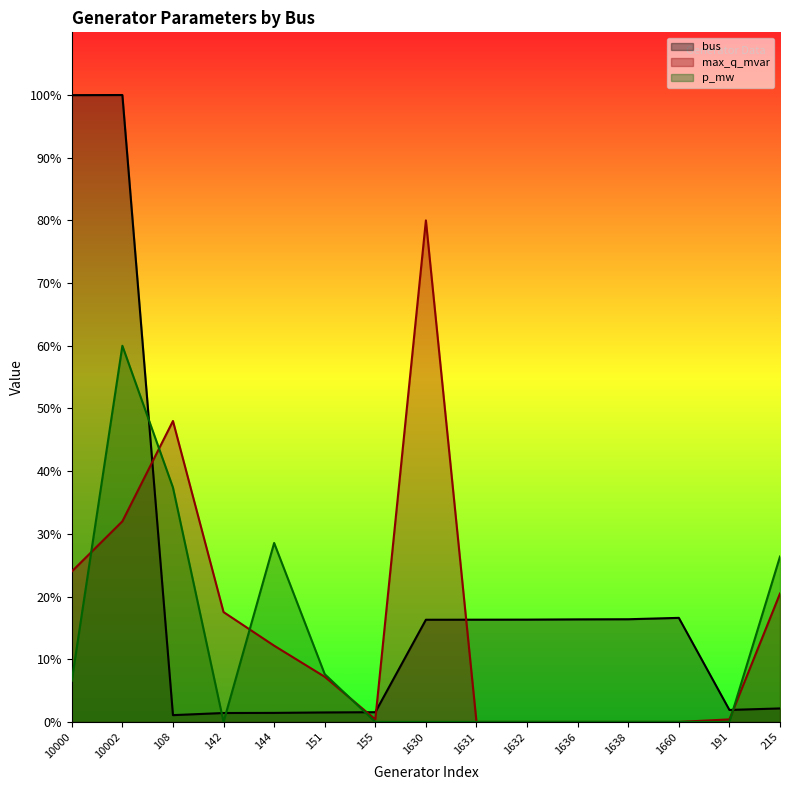

How many intersections are there between bus and p_mw?

5